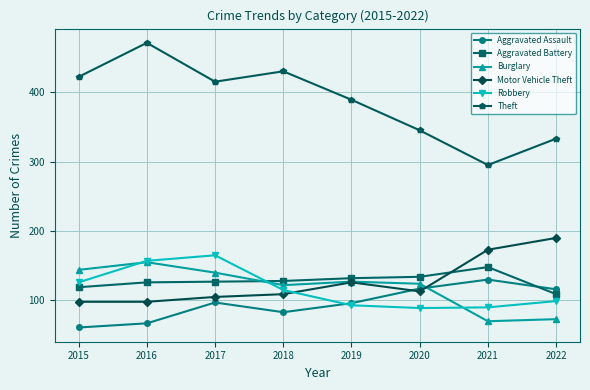

What is the lowest value of the Motor Vehicle Theft series?

98